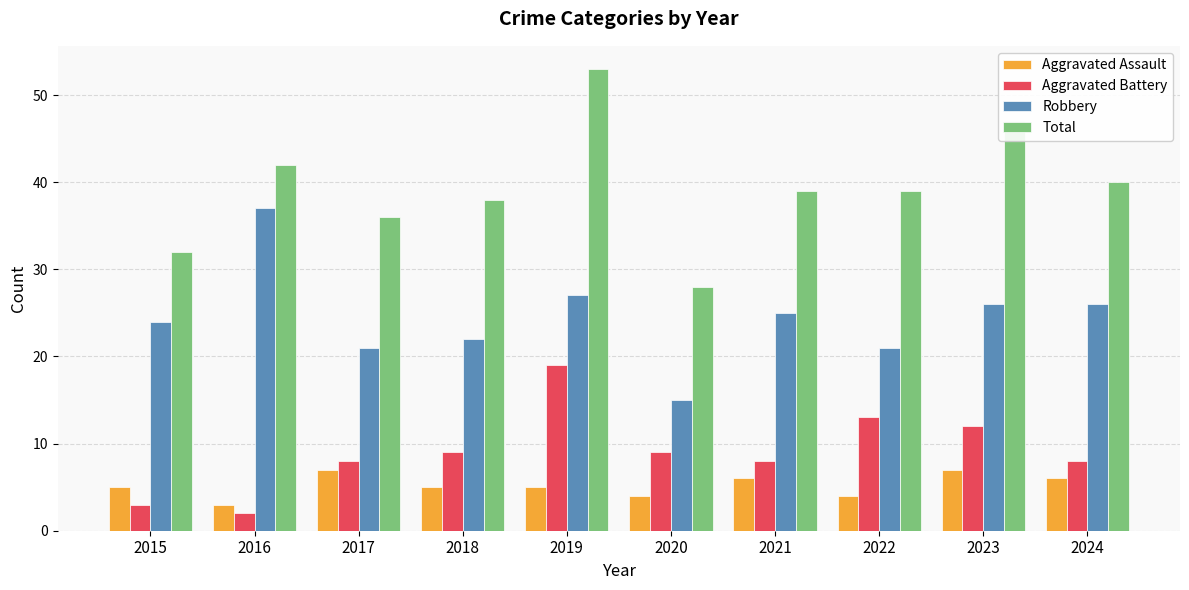

Reading left to right, what are all the values shown in this chart?

Aggravated Assault: 2015=5	2016=3	2017=7	2018=5	2019=5	2020=4	2021=6	2022=4	2023=7	2024=6
Aggravated Battery: 2015=3	2016=2	2017=8	2018=9	2019=19	2020=9	2021=8	2022=13	2023=12	2024=8
Robbery: 2015=24	2016=37	2017=21	2018=22	2019=27	2020=15	2021=25	2022=21	2023=26	2024=26
Total: 2015=32	2016=42	2017=36	2018=38	2019=53	2020=28	2021=39	2022=39	2023=47	2024=40